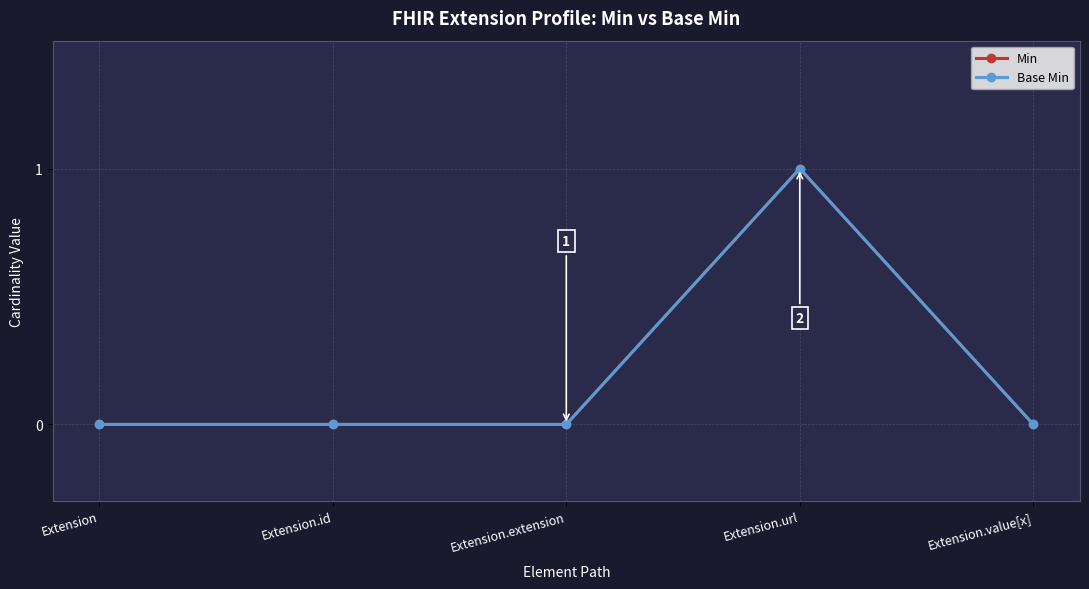

Where is the first local maximum for Min?

Extension.url